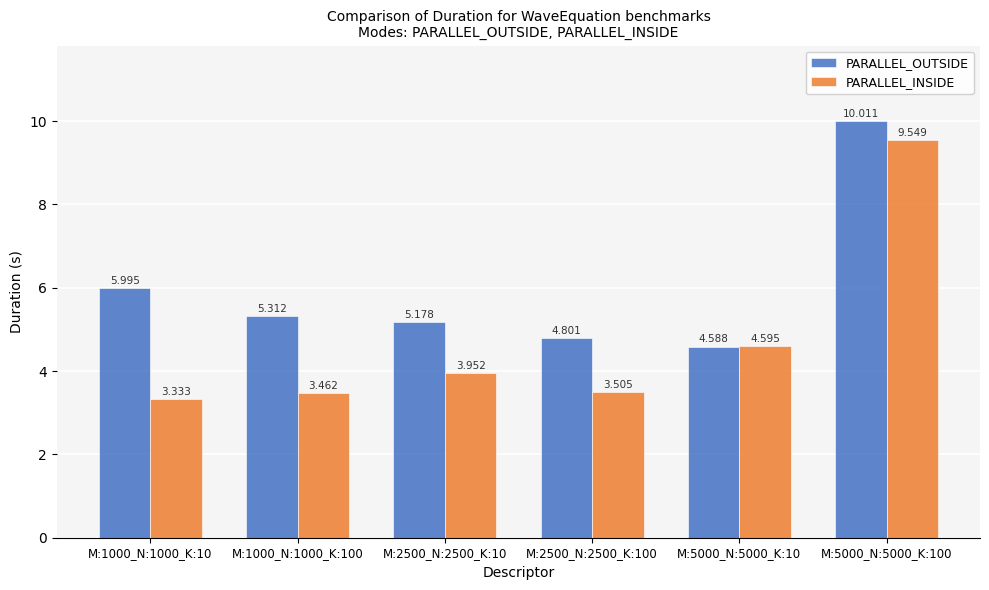

Are the bars grouped side by side (vs. stacked)?

Yes